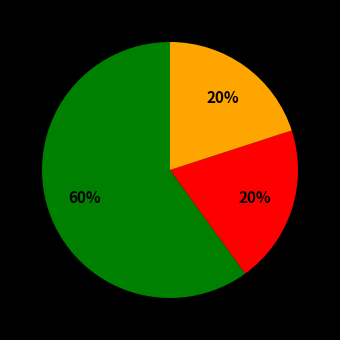

To the nearest percent, what is the average slice percentage?

33%